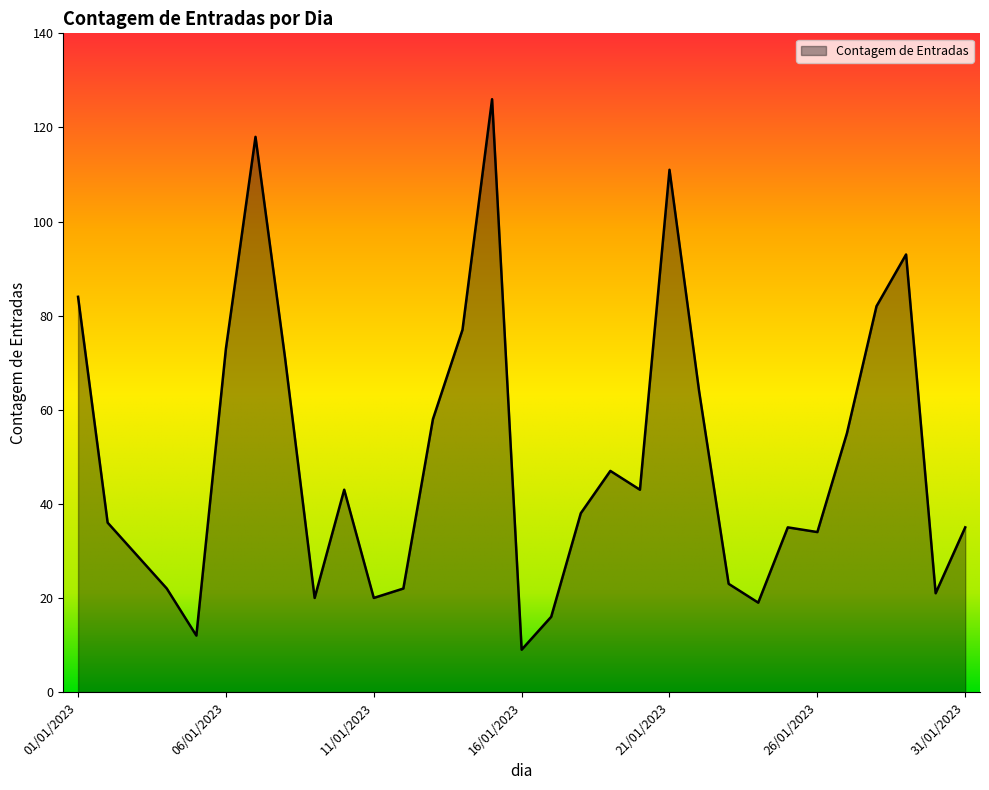

What is the smallest value displayed?

9